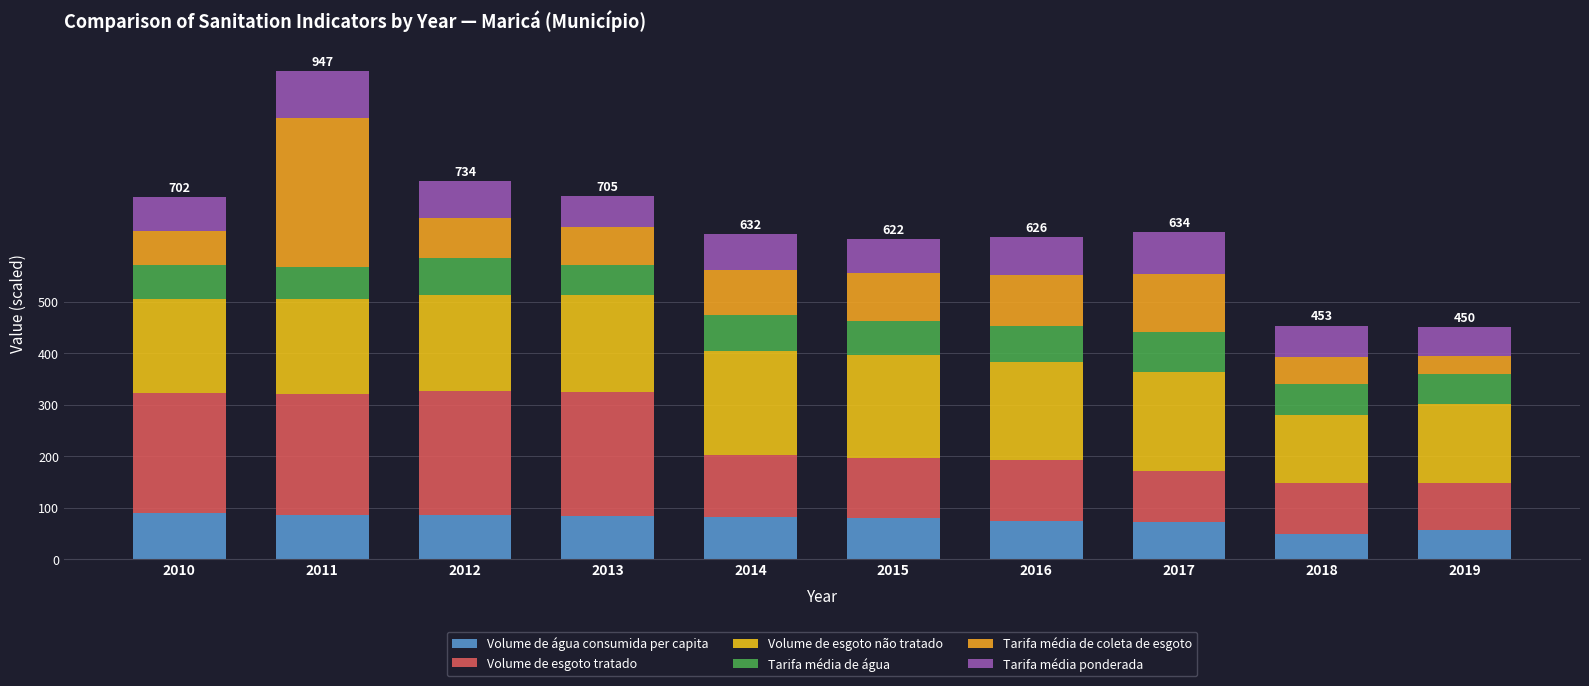

At 2011, list the series in order from largest to smallest.

Tarifa média de coleta de esgoto, Volume de esgoto tratado, Volume de esgoto não tratado, Tarifa média ponderada, Volume de água consumida per capita, Tarifa média de água